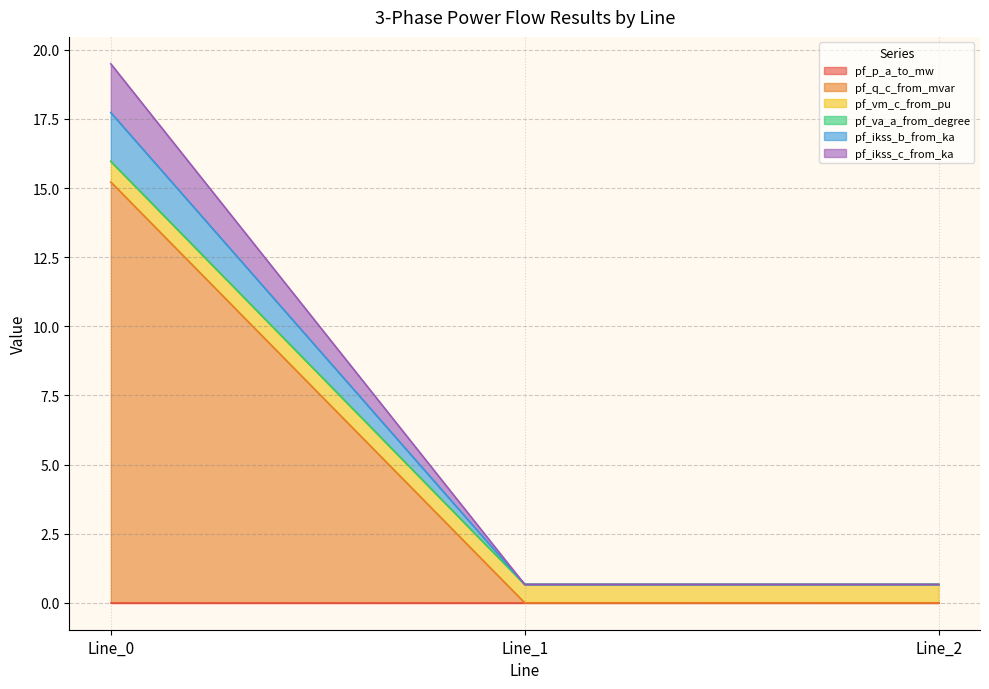

Which category has the lowest value in the pf_vm_c_from_pu series?

Line_1